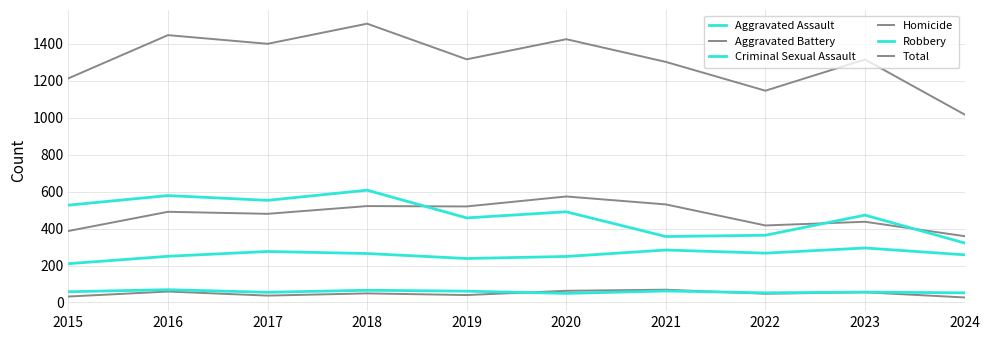

Is this an area chart (filled region under the line)?

No